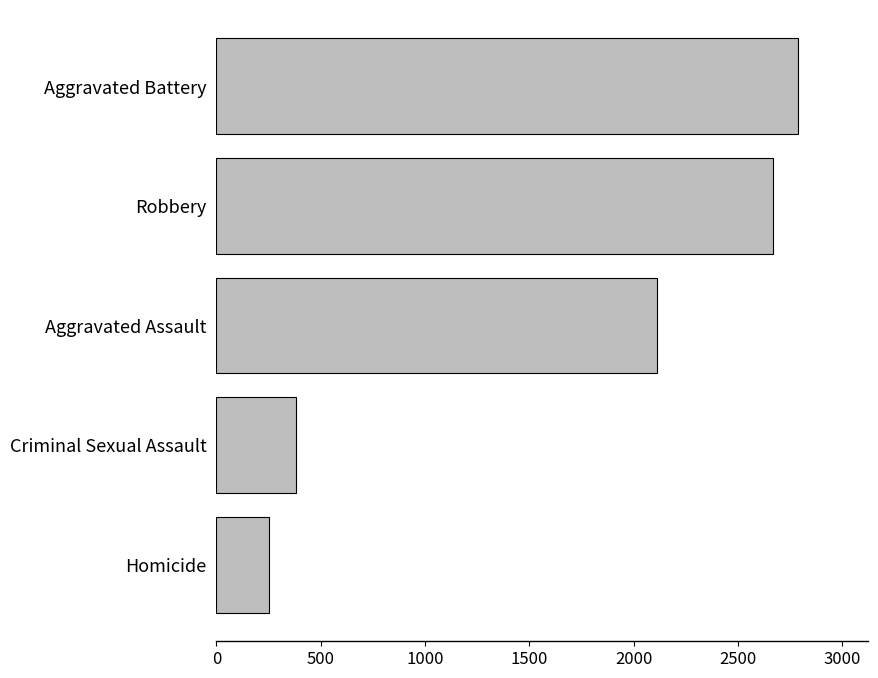

How many values are below 2112?

2